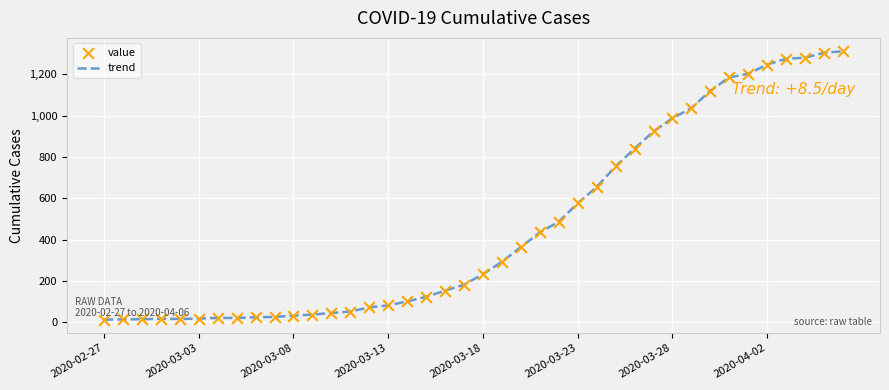

What is the greatest value displayed?

1312